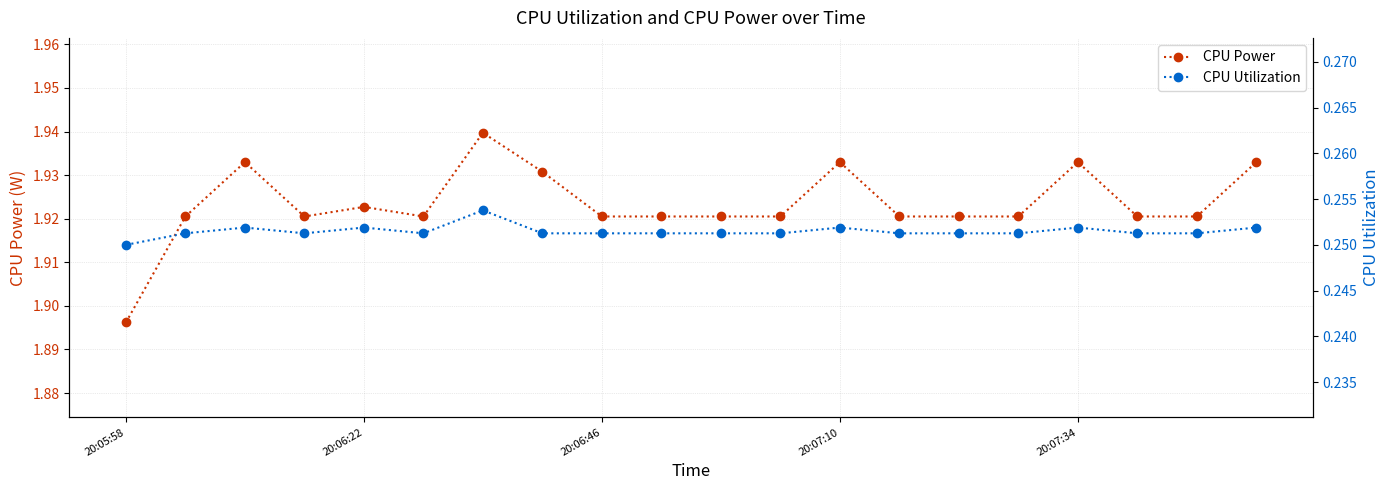

At which category is the sum across all series the highest?

6